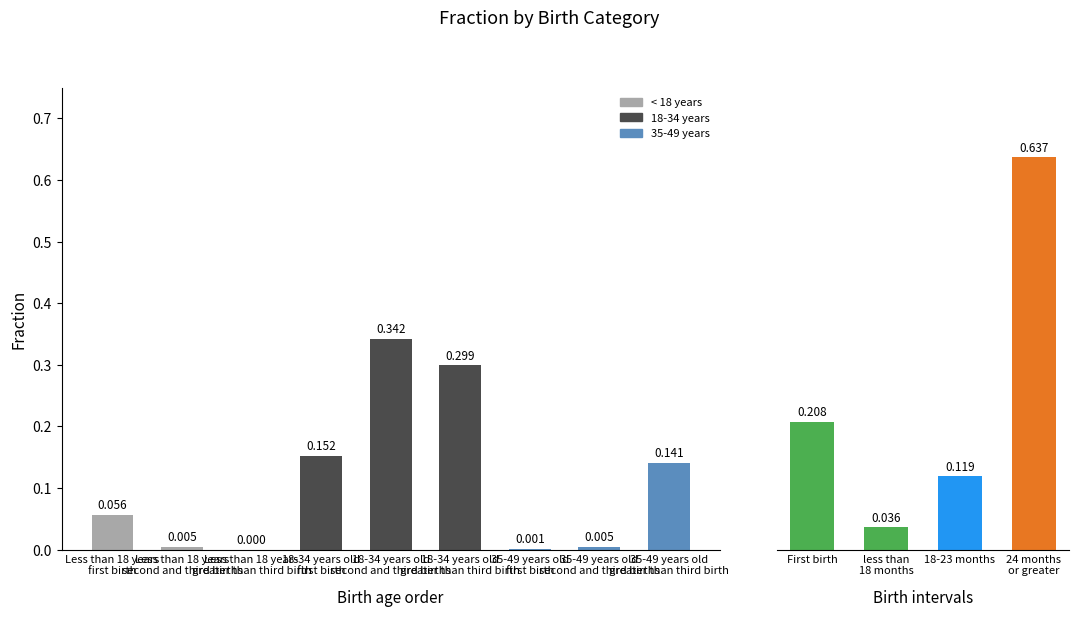

The value at 18-23 months is 0.1. True or false?

True